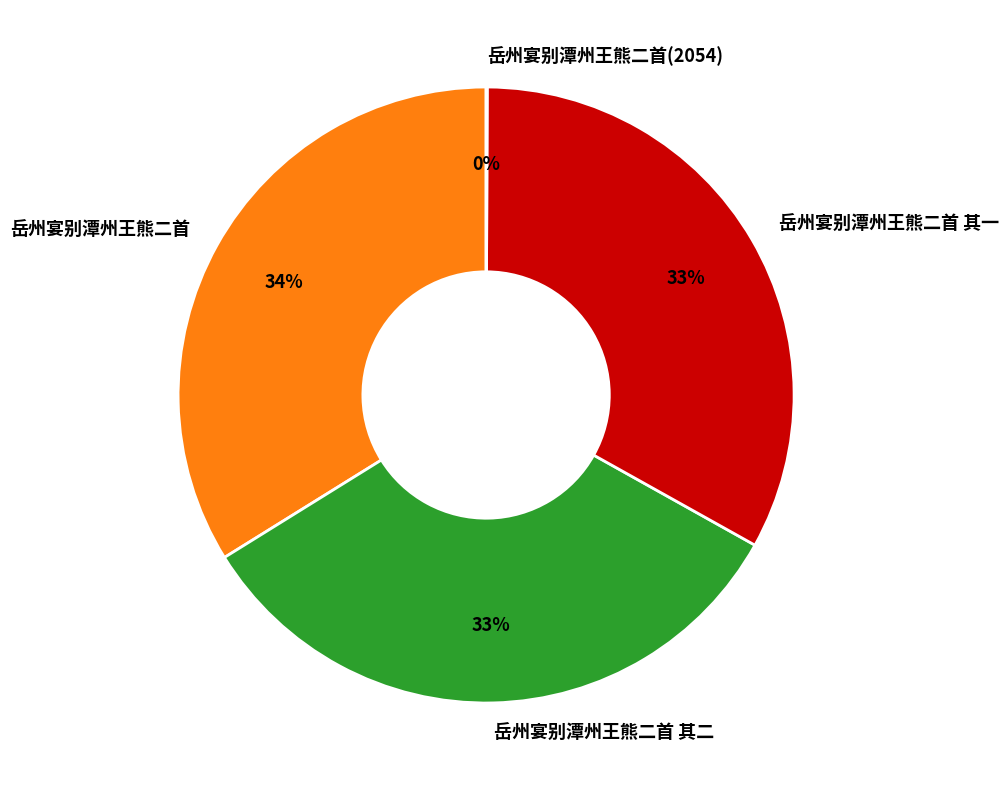

Approximately how many times larger is the value at 岳州宴别潭州王熊二首 其一 compared to 岳州宴别潭州王熊二首?

1.0